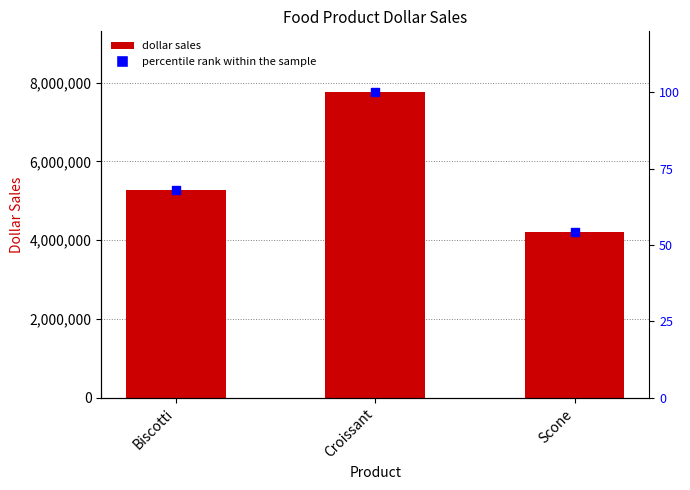

What is the total value across all series at Scone?

8432228